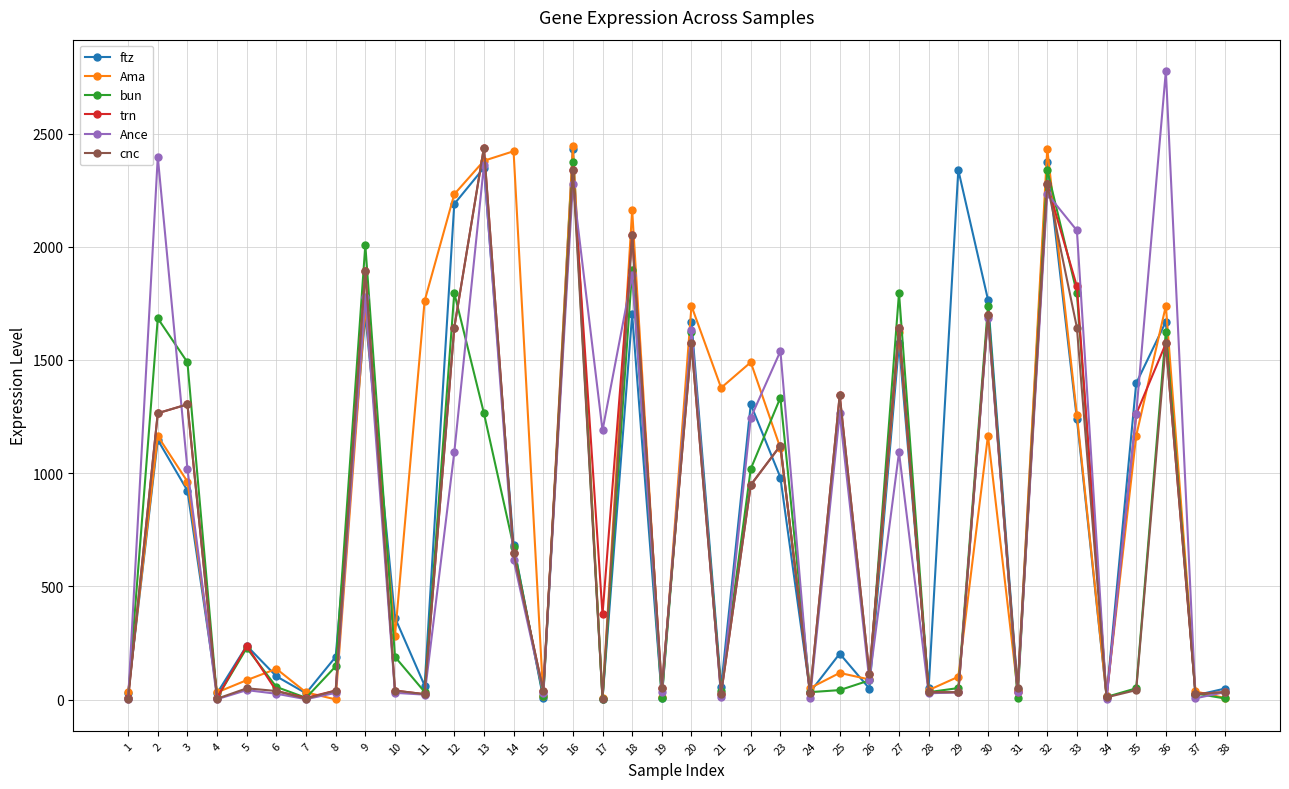

At which category does cnc reach its first local valley?

4